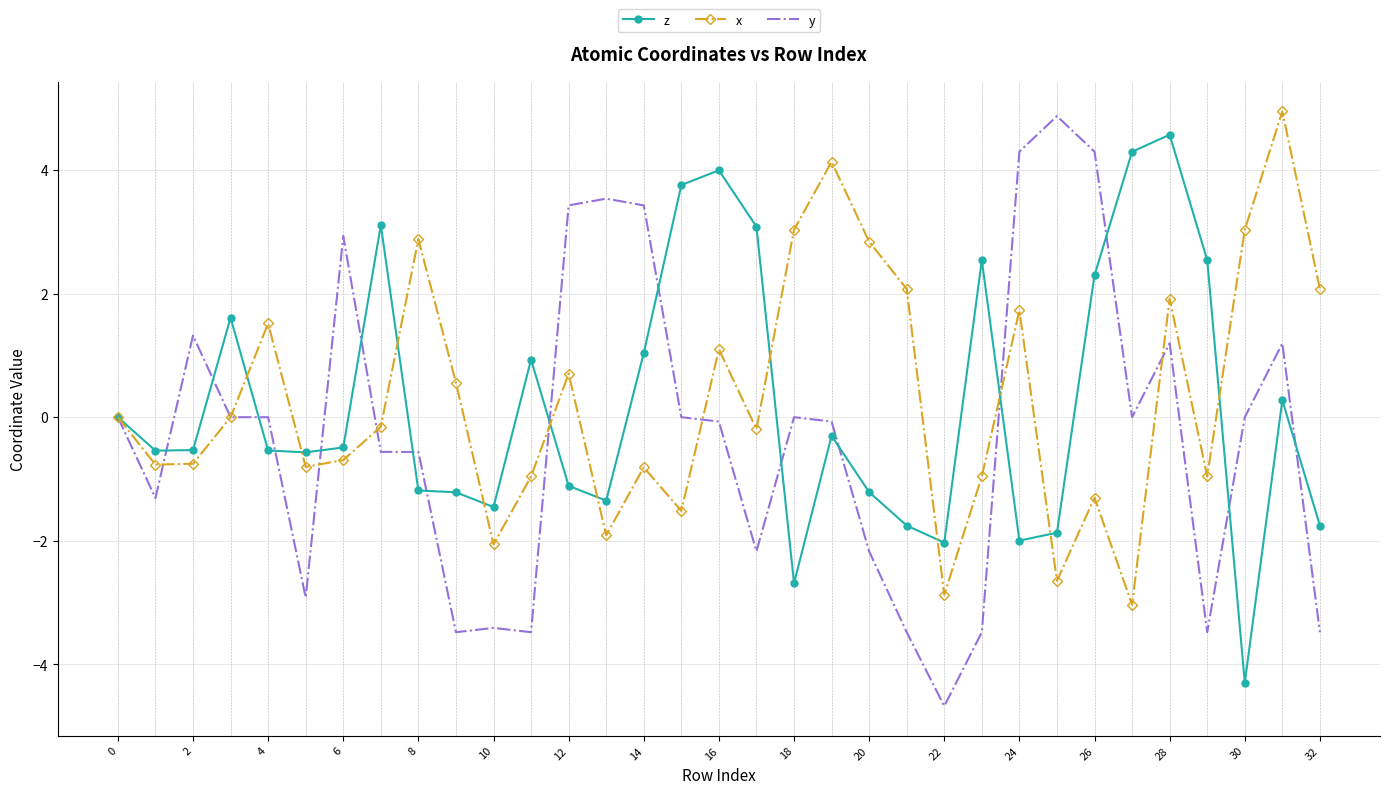

Which series has the widest spread of values?

y